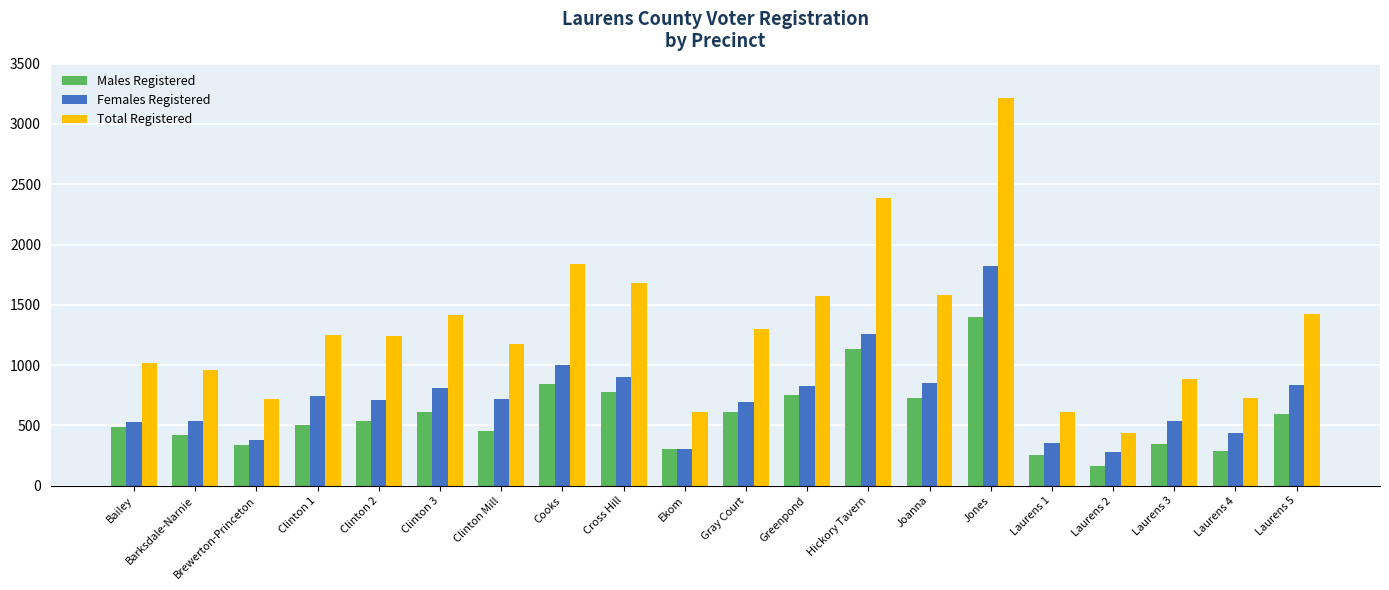

Does the chart contain stacked bars?

No